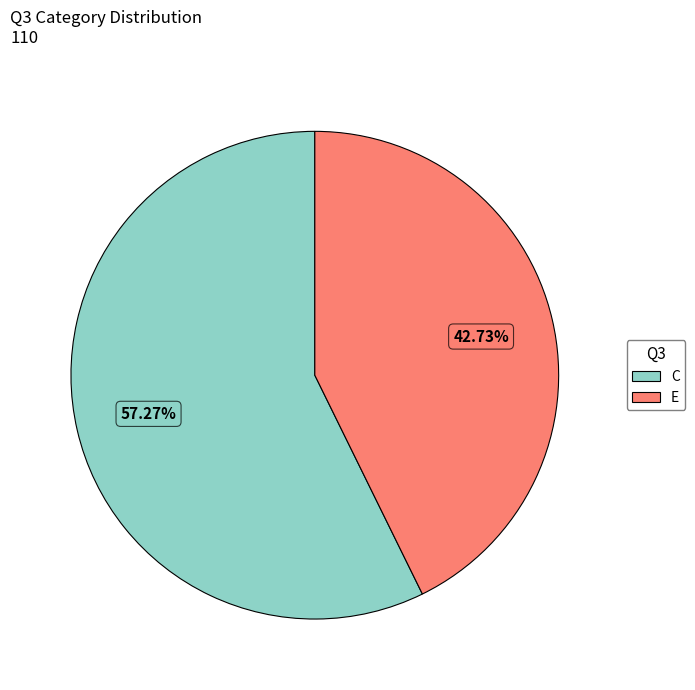

Which category has the smallest portion of the pie?

E